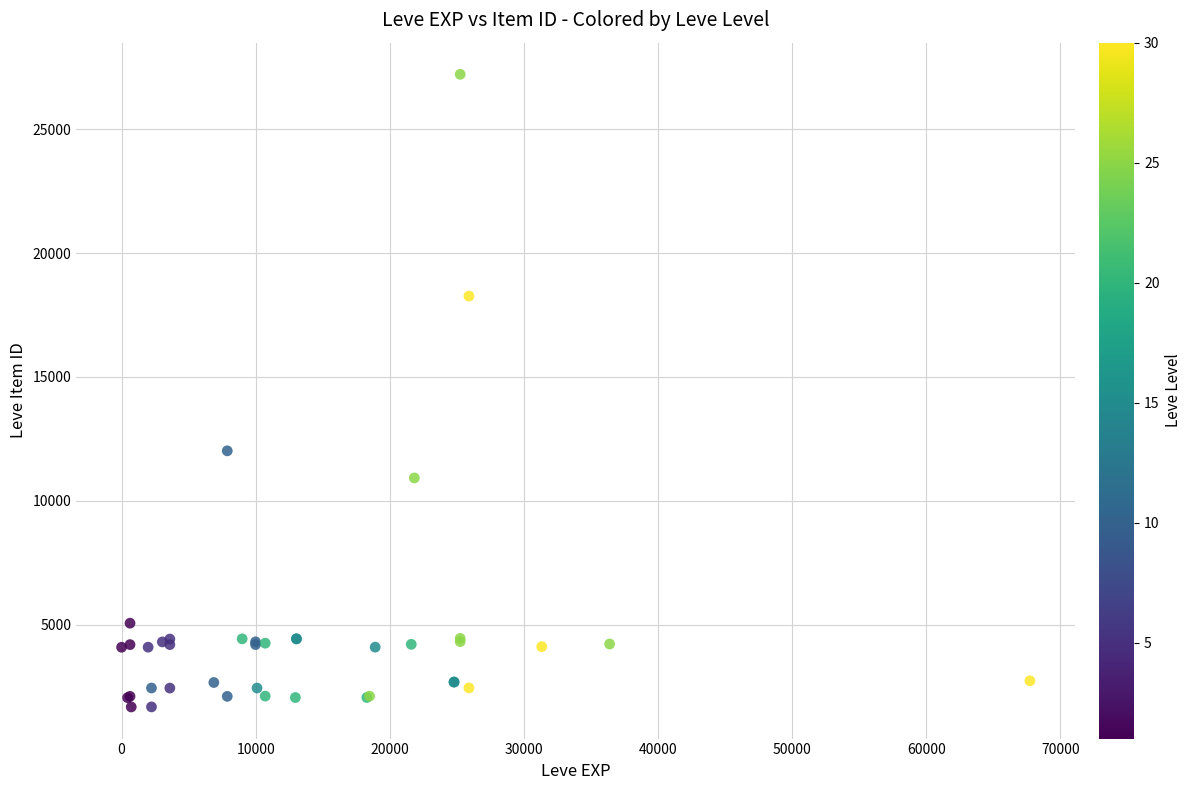

What Y value in the scatter plot is closest to 14448?

12018